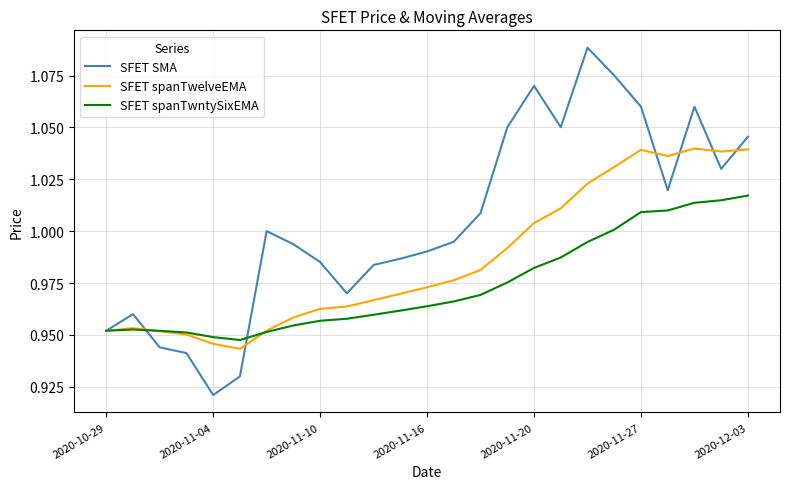

Rank the series by their average value, from lowest to highest.

SFET spanTwntySixEMA, SFET spanTwelveEMA, SFET SMA